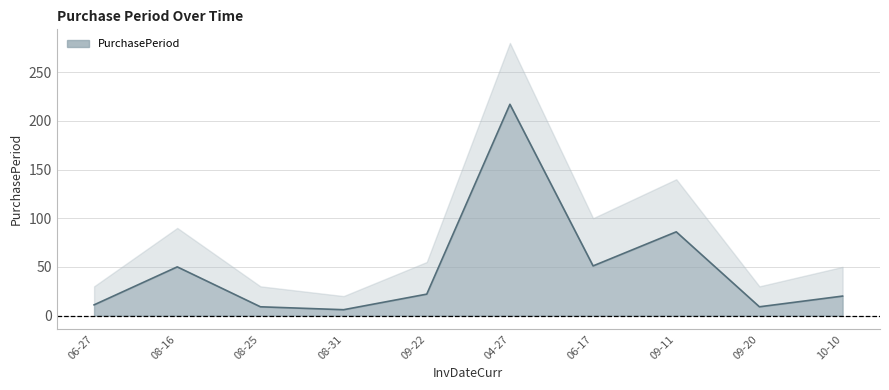

At which label does the data first exceed 22?

08-16